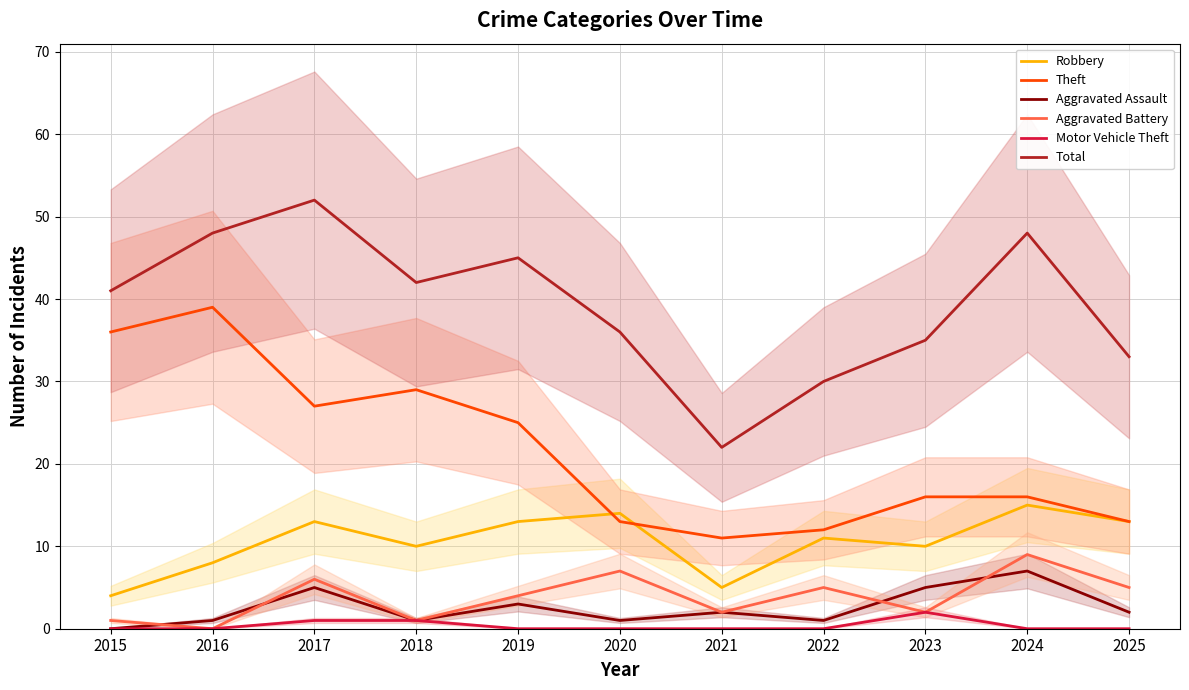

The value of Aggravated Battery at 2020 is 2. True or false?

False